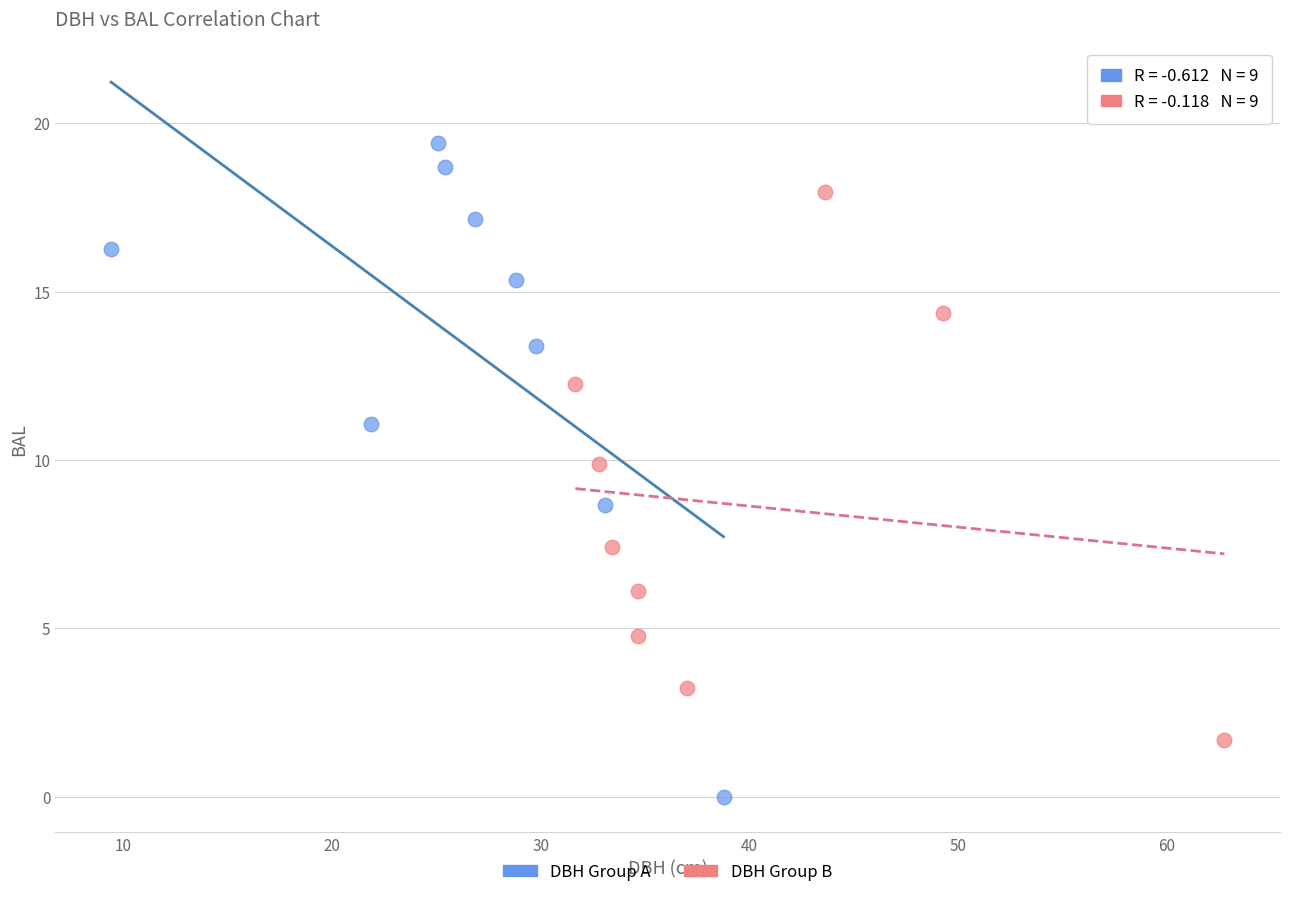

Which series reaches the maximum Y coordinate?

DBH Group A